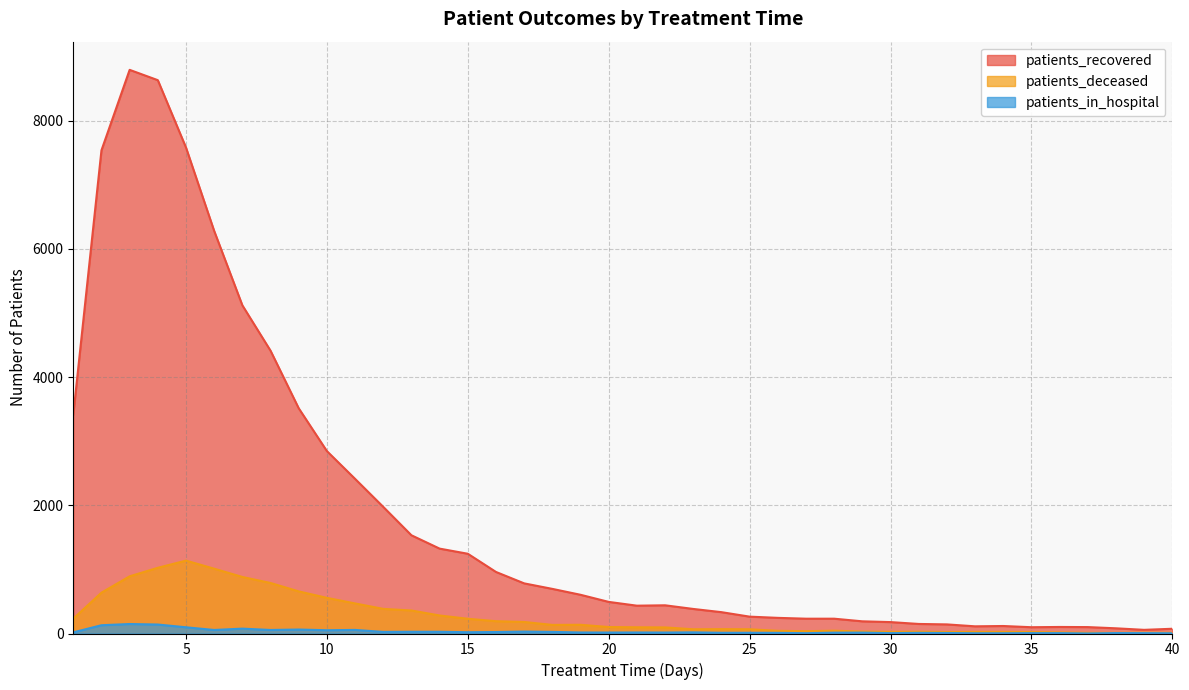

Where is patients_recovered nearest to the value 4424?

8